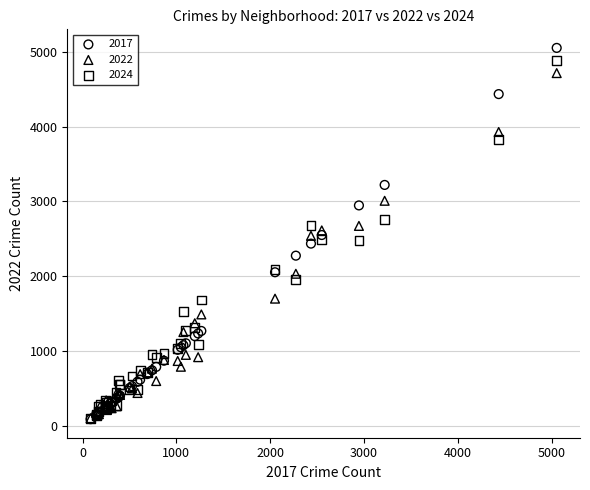

What are all the series names shown in the legend?

2017, 2022, 2024